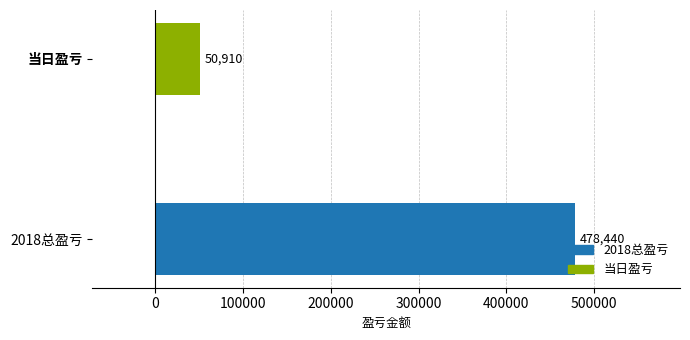

Read the value at 当日盈亏, to the nearest 100.

50900